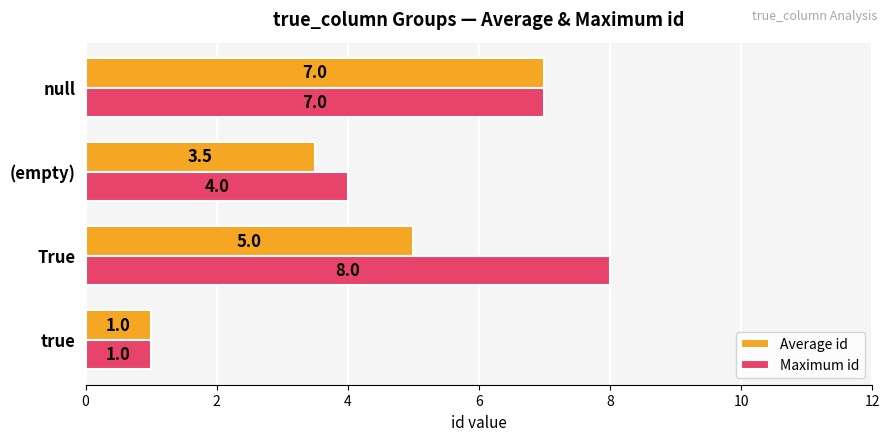

Between (empty) and null, which series saw the biggest shift?

Average id